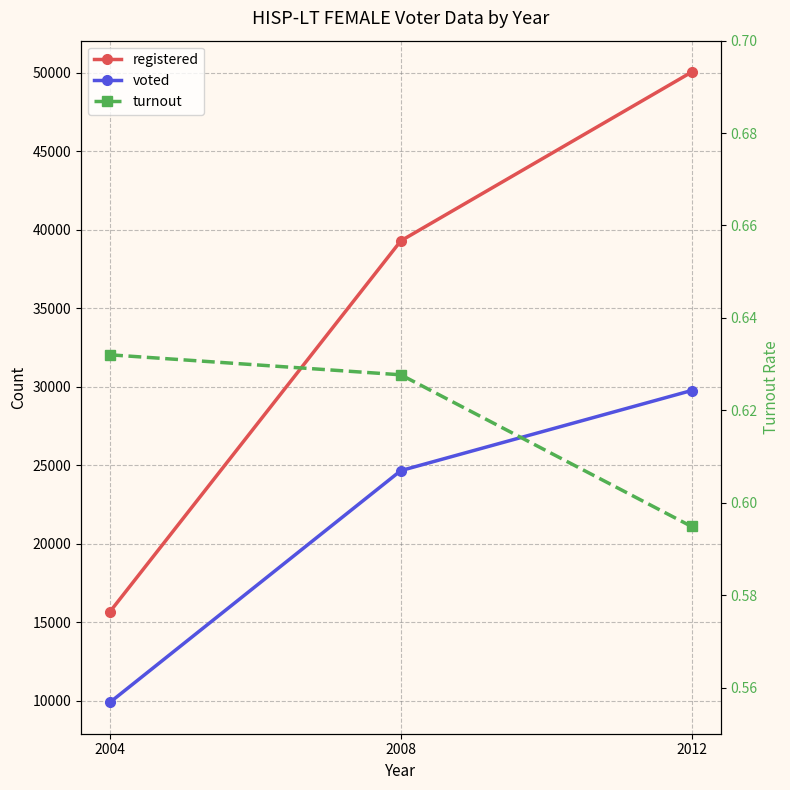

Reading left to right, what are all the values shown in this chart?

registered: 2004=15696.0	2008=39305.0	2012=50049.0
voted: 2004=9920.0	2008=24671.0	2012=29772.0
turnout: 2004=0.6	2008=0.6	2012=0.6